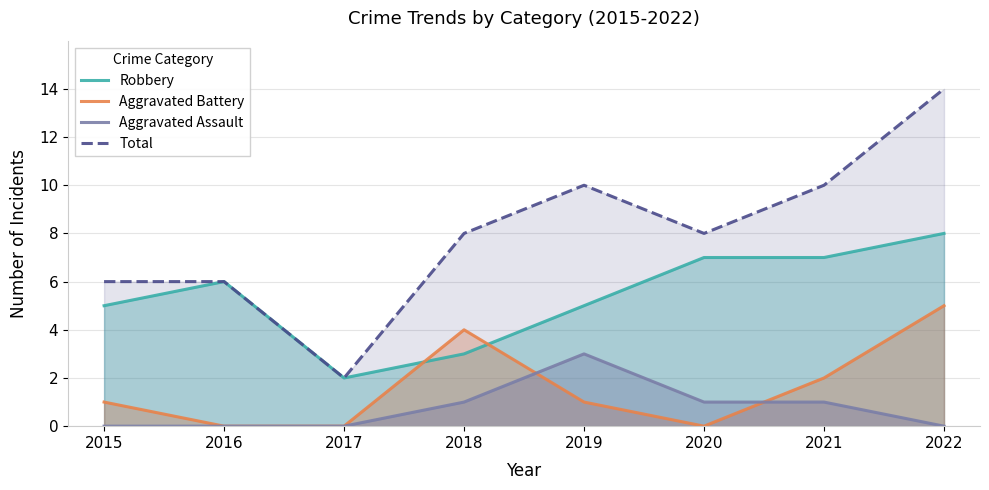

How many lines are shown in the chart?

4